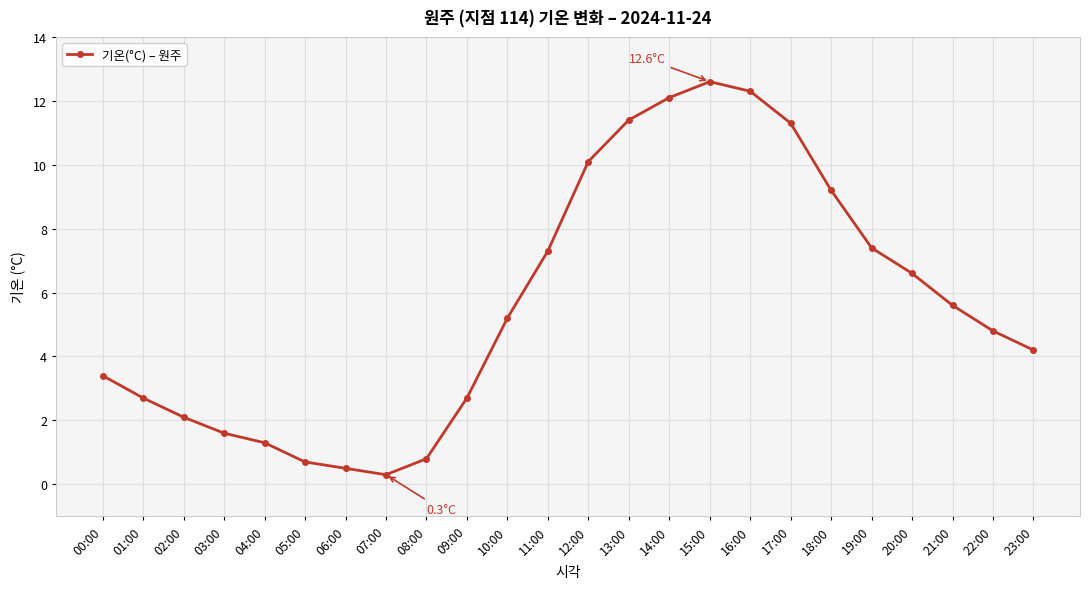

Is it true that the value at 11:00 is 7.3?

True